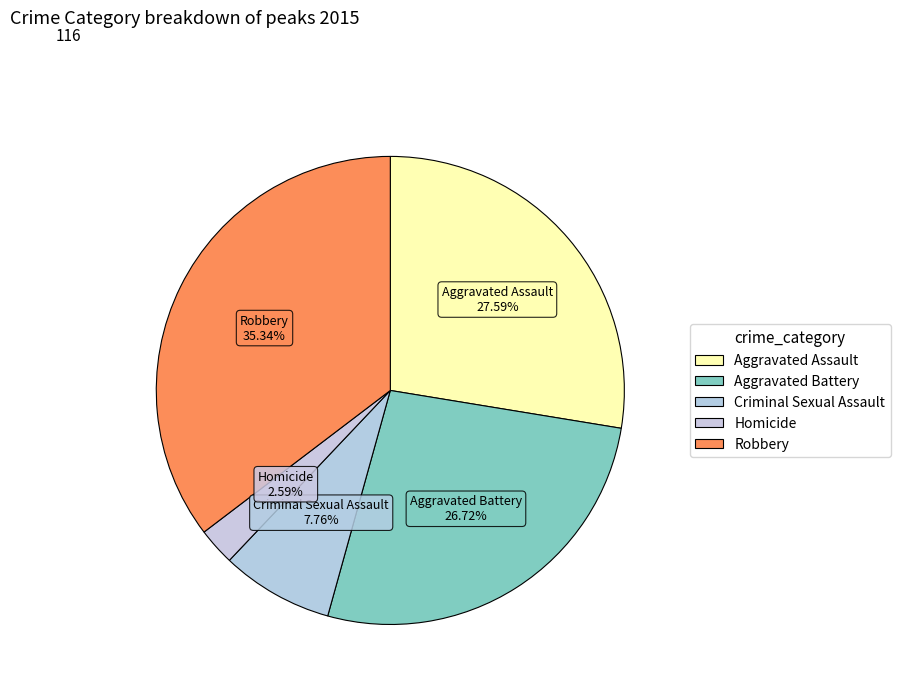

Count the number of slices in the pie.

5